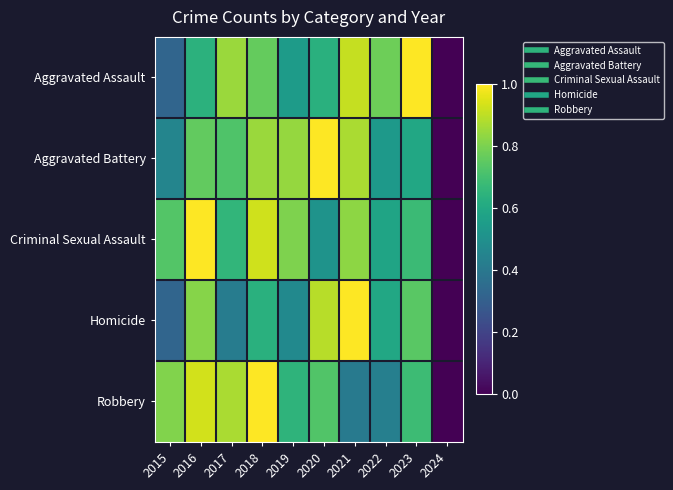

Which series changed the most between 2020 and 2024?

Aggravated Battery